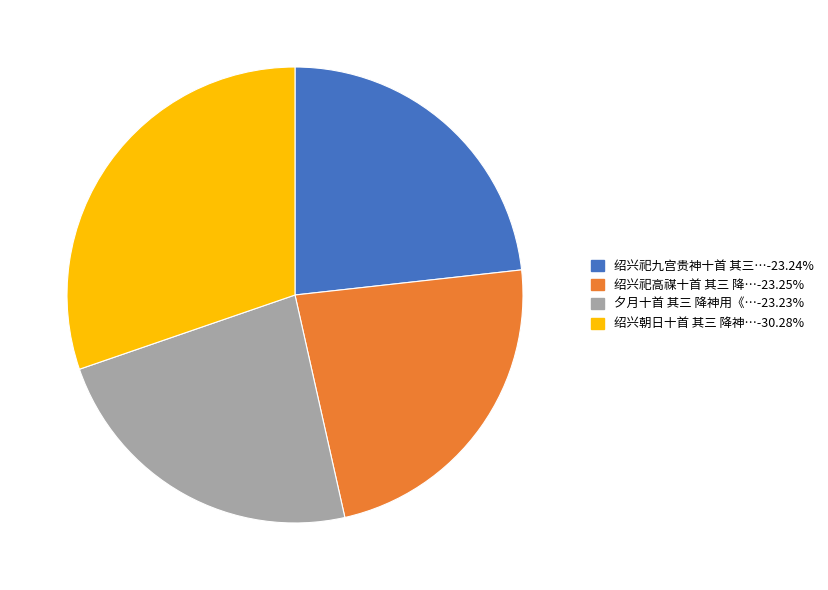

Is there any slice that represents more than half of the pie?

No